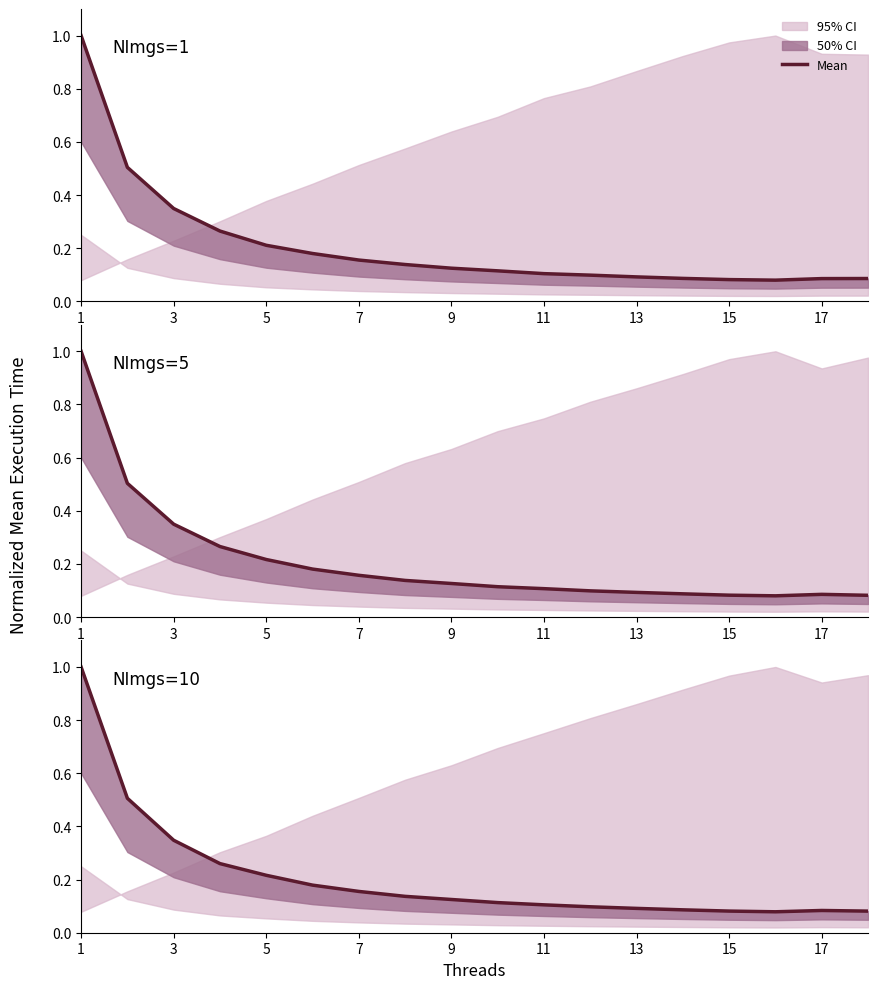

At which category is the sum across all series the highest?

1